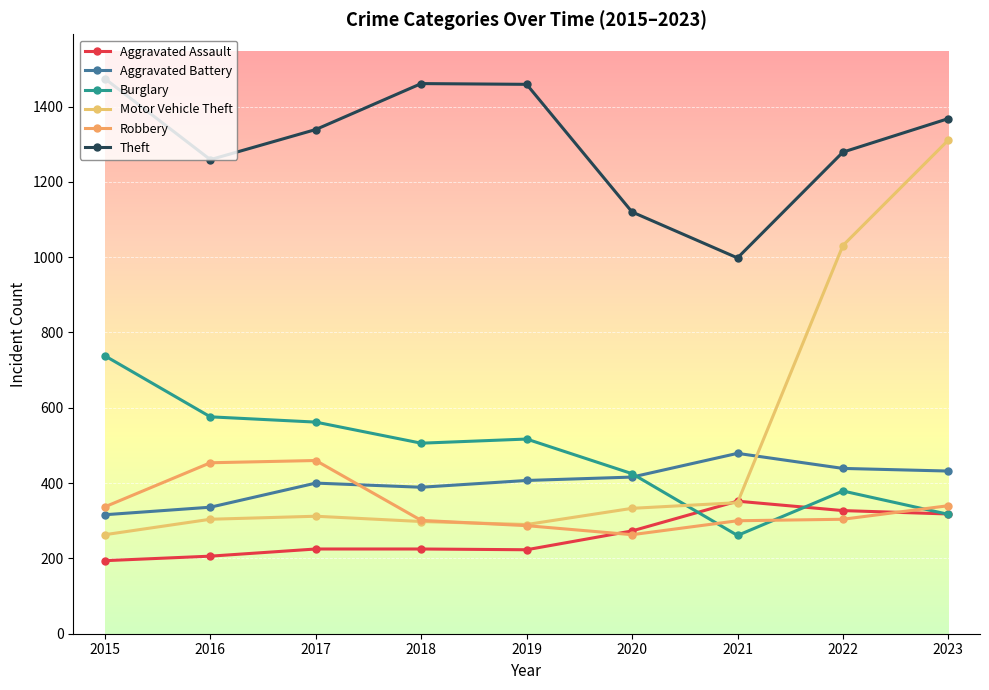

How many interior local peaks does the Aggravated Battery series have?

2